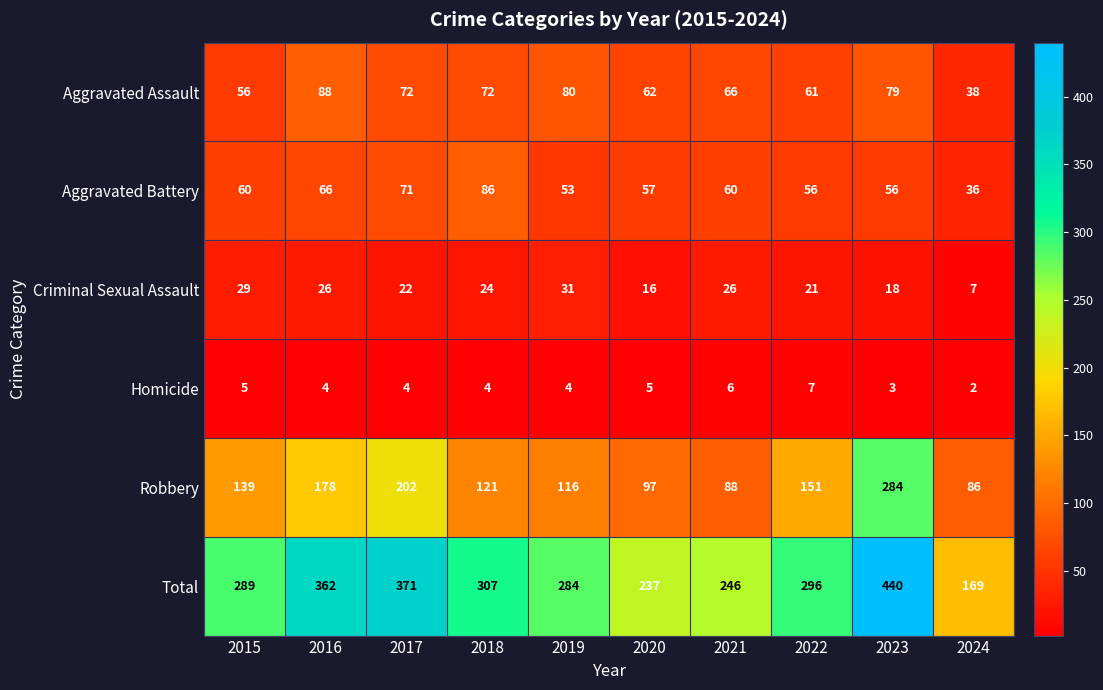

What value does the Aggravated Battery series have at 2021, to the nearest 10?

60